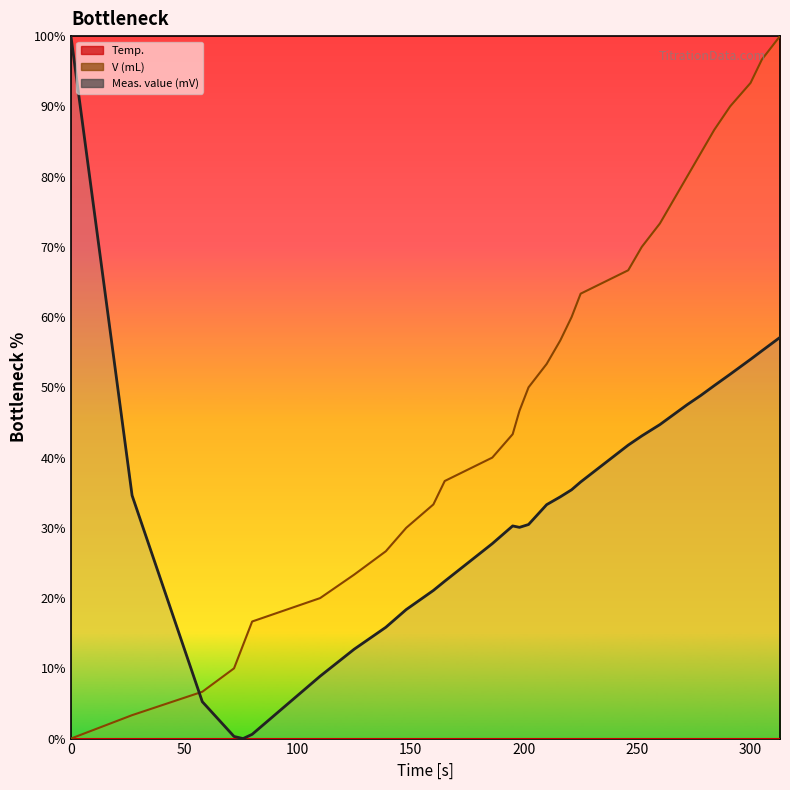

The value of Meas. value (mV) at 198 is 30.1. True or false?

True